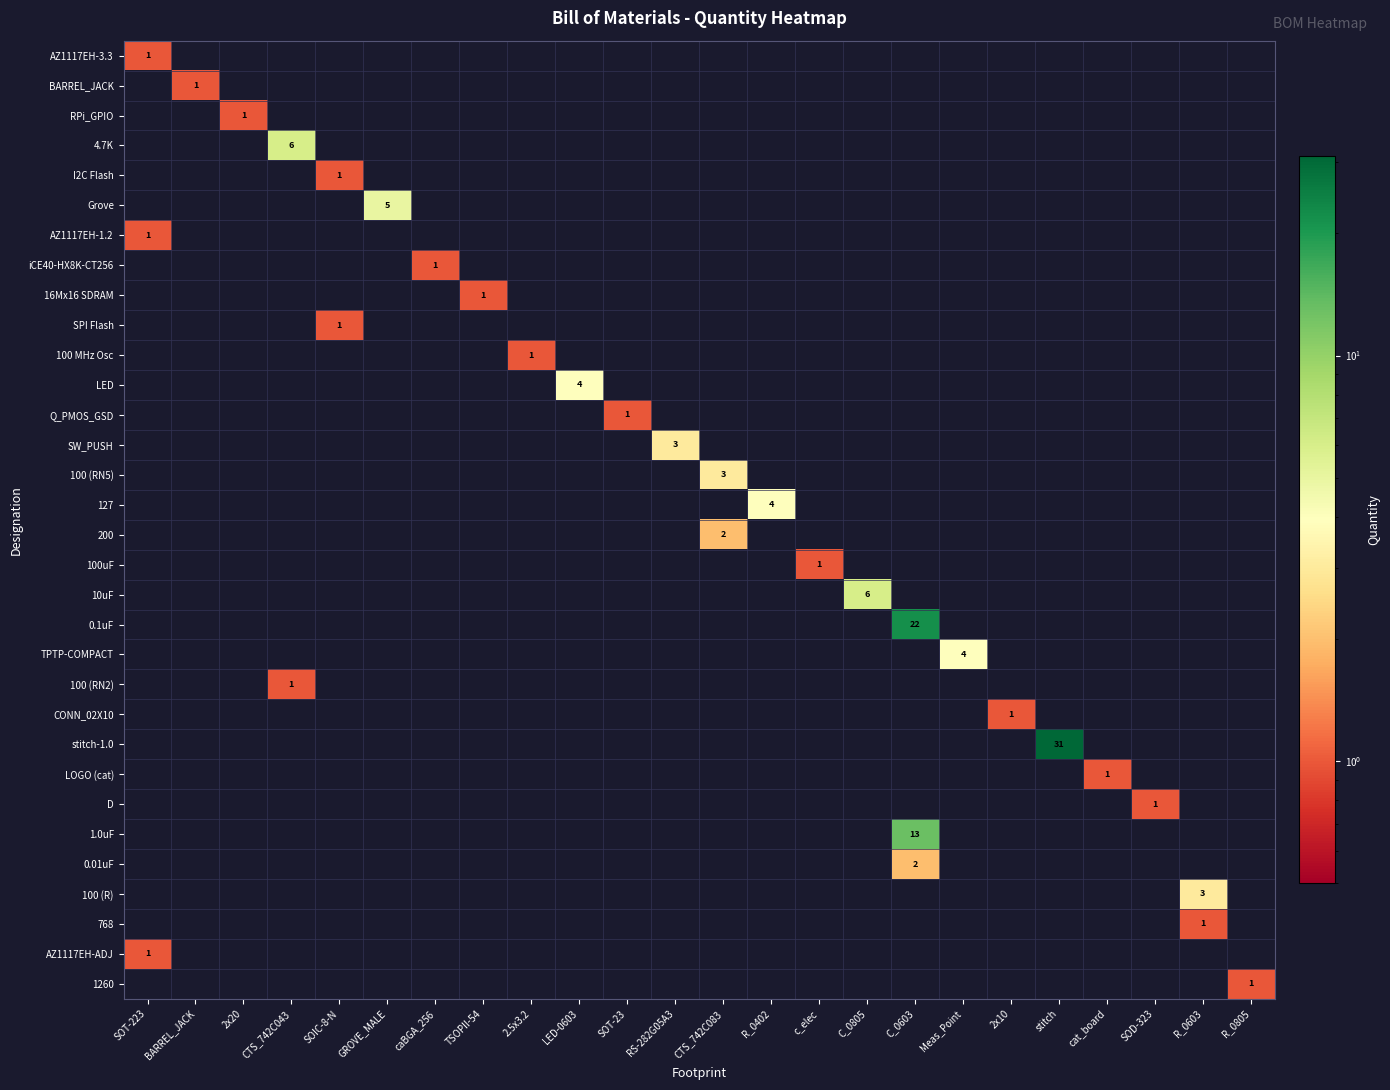

At SOD-323, list the series in order from largest to smallest.

D, AZ1117EH-3.3, BARREL_JACK, RPi_GPIO, 4.7K, I2C Flash, Grove, AZ1117EH-1.2, iCE40-HX8K-CT256, 16Mx16 SDRAM, SPI Flash, 100 MHz Osc, LED, Q_PMOS_GSD, SW_PUSH, 100 (RN5), 127, 200, 100uF, 10uF, 0.1uF, TPTP-COMPACT, 100 (RN2), CONN_02X10, stitch-1.0, LOGO (cat), 1.0uF, 0.01uF, 100 (R), 768, AZ1117EH-ADJ, 1260